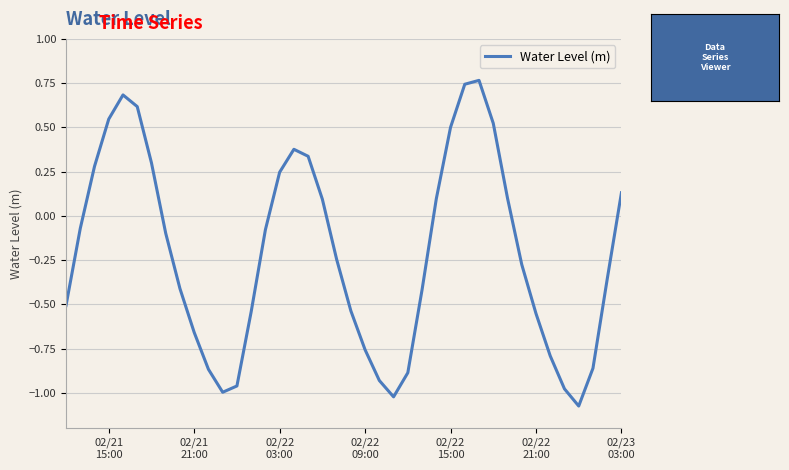

What is the difference between the maximum and minimum values?

1.8